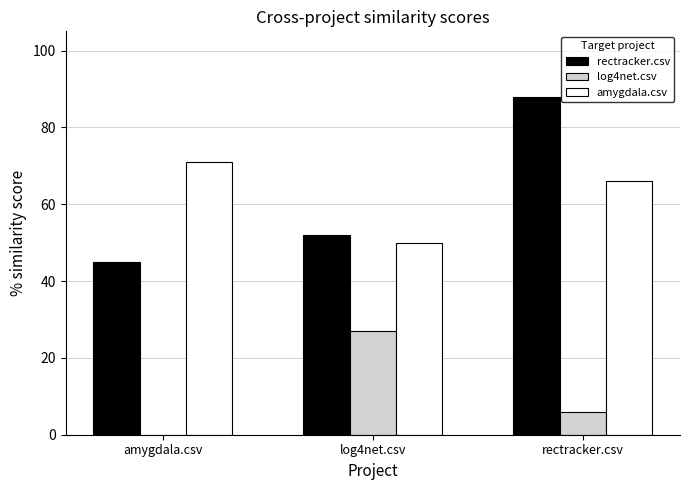

What are all the series names shown in the legend?

rectracker.csv, log4net.csv, amygdala.csv